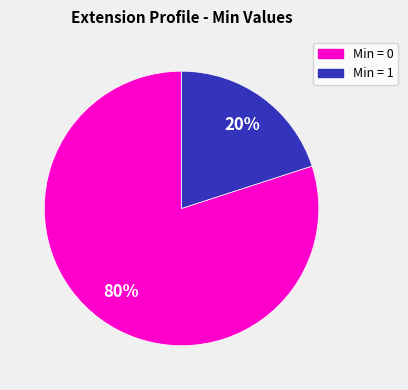

Is there any slice that represents more than half of the pie?

Yes